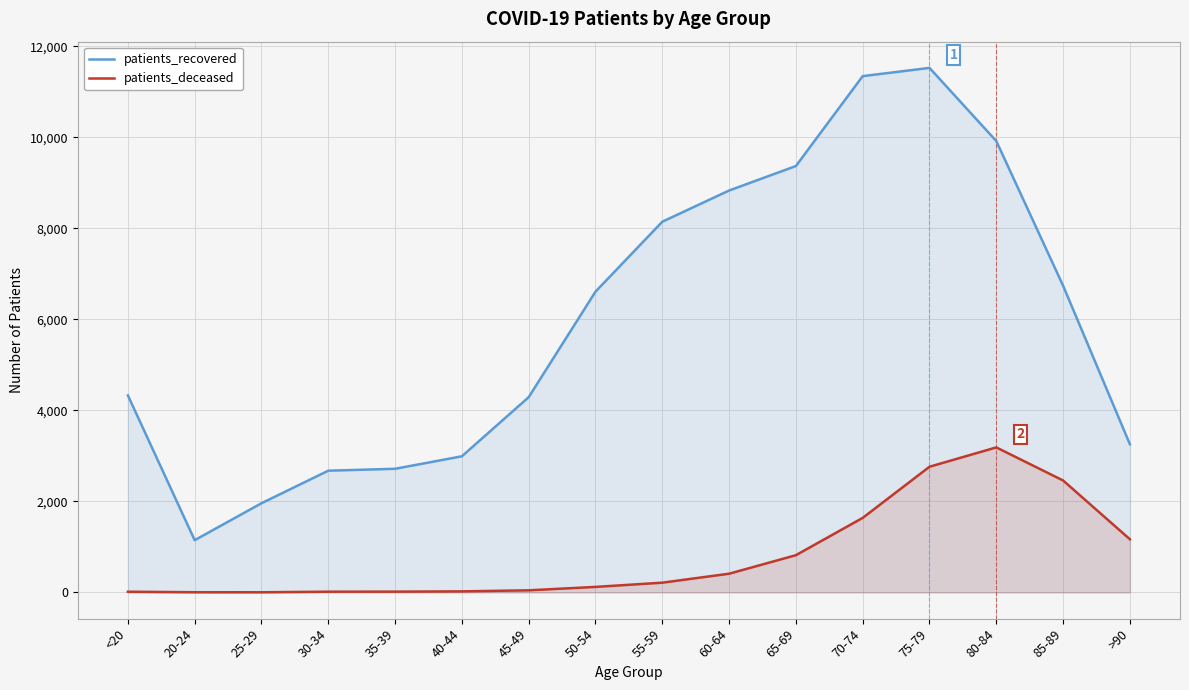

Count the number of categories in the chart.

16